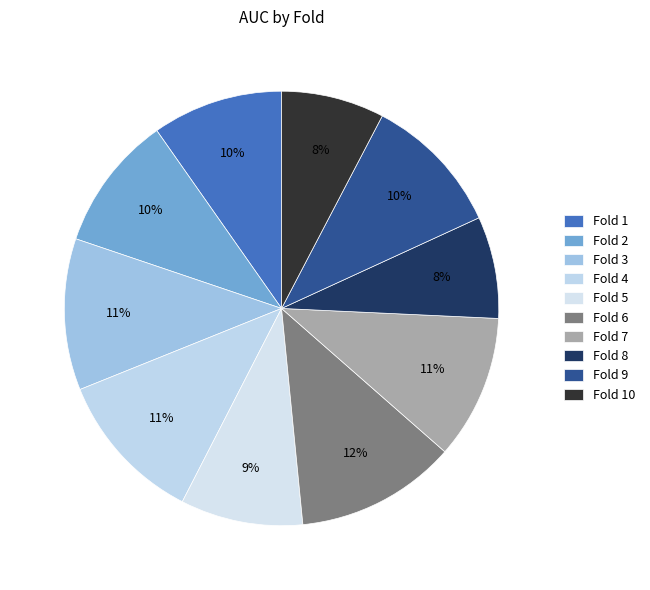

Combined, do Fold 3 and Fold 1 account for over 50%?

No